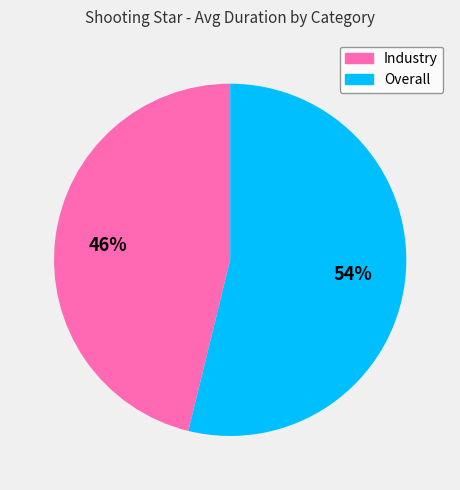

Rank the categories by value from lowest to highest.

Industry, Overall